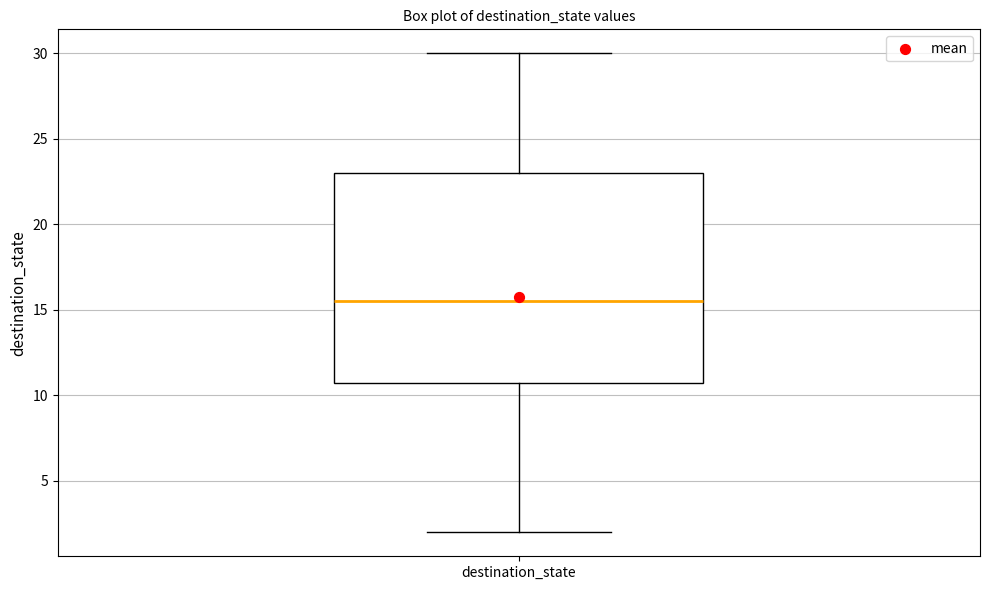

Transcribe this box plot: give where the median line is, the range the box spans, and where the two whiskers end, as read against the y-axis. The values are not printed on the chart, so give them approximately, as read against the axis.

median 15.5, box 11.0 to 23.0, whiskers 2.0 to 30.0